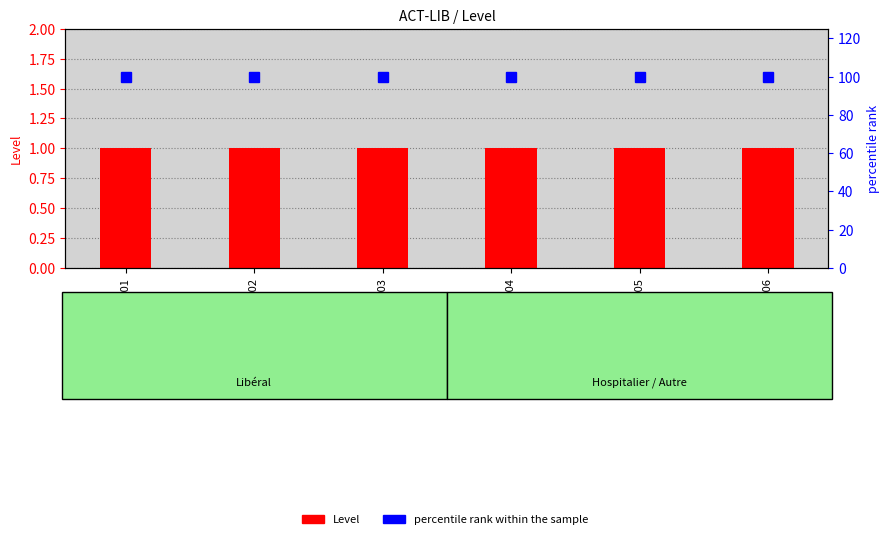

Reading left to right, transcribe all the data shown in this chart.

Level: 1	1	1	1	1	1
percentile rank within the sample: 100	100	100	100	100	100